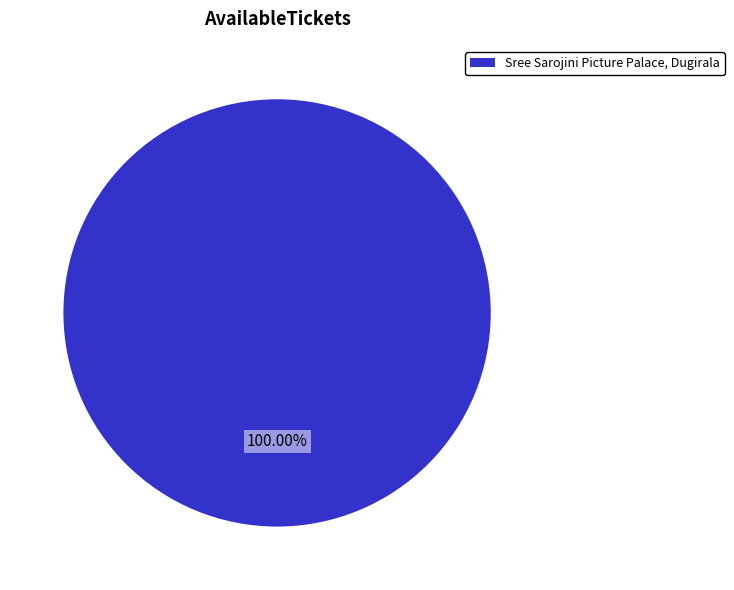

Rank the categories by value from highest to lowest.

Sree Sarojini Picture Palace, Dugirala